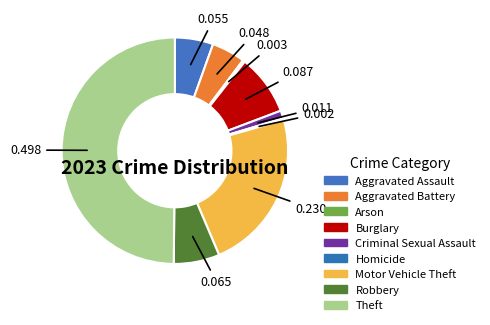

Is it true that Aggravated Battery is 12% of the pie?

False